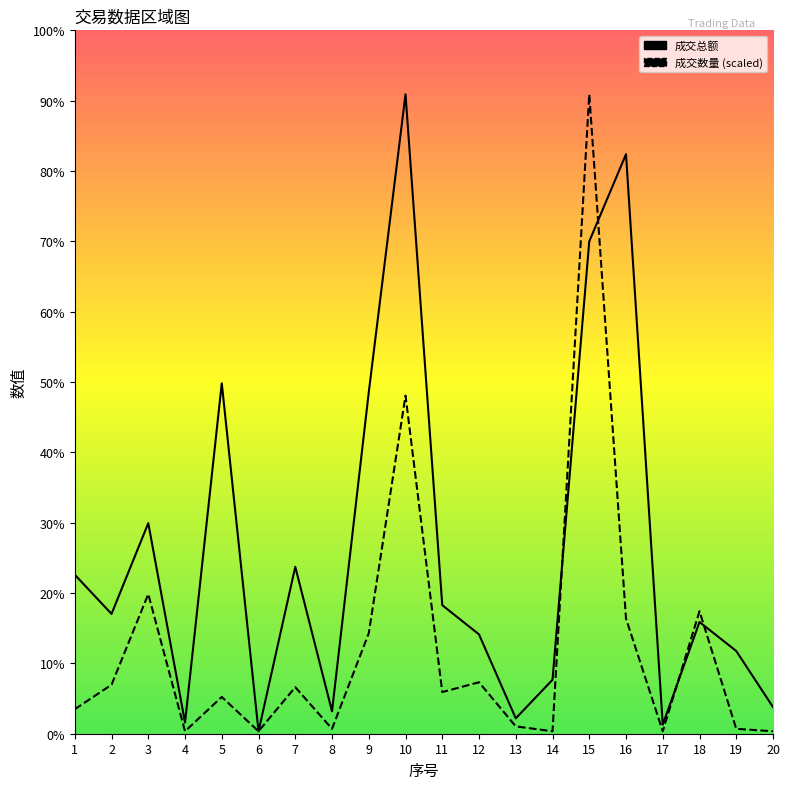

At which category is the sum across all series the highest?

15